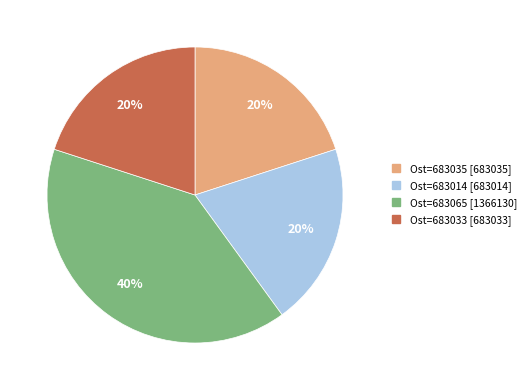

To the nearest percent, what is the average slice percentage?

25%